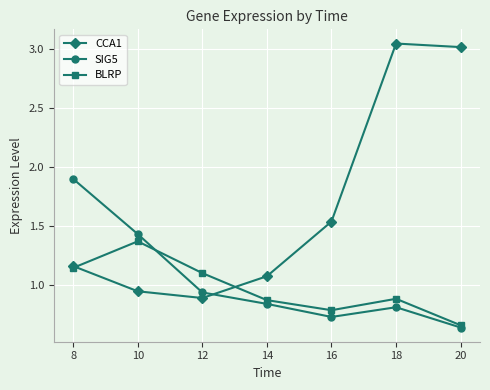

At which label does CCA1 first exceed 1?

8